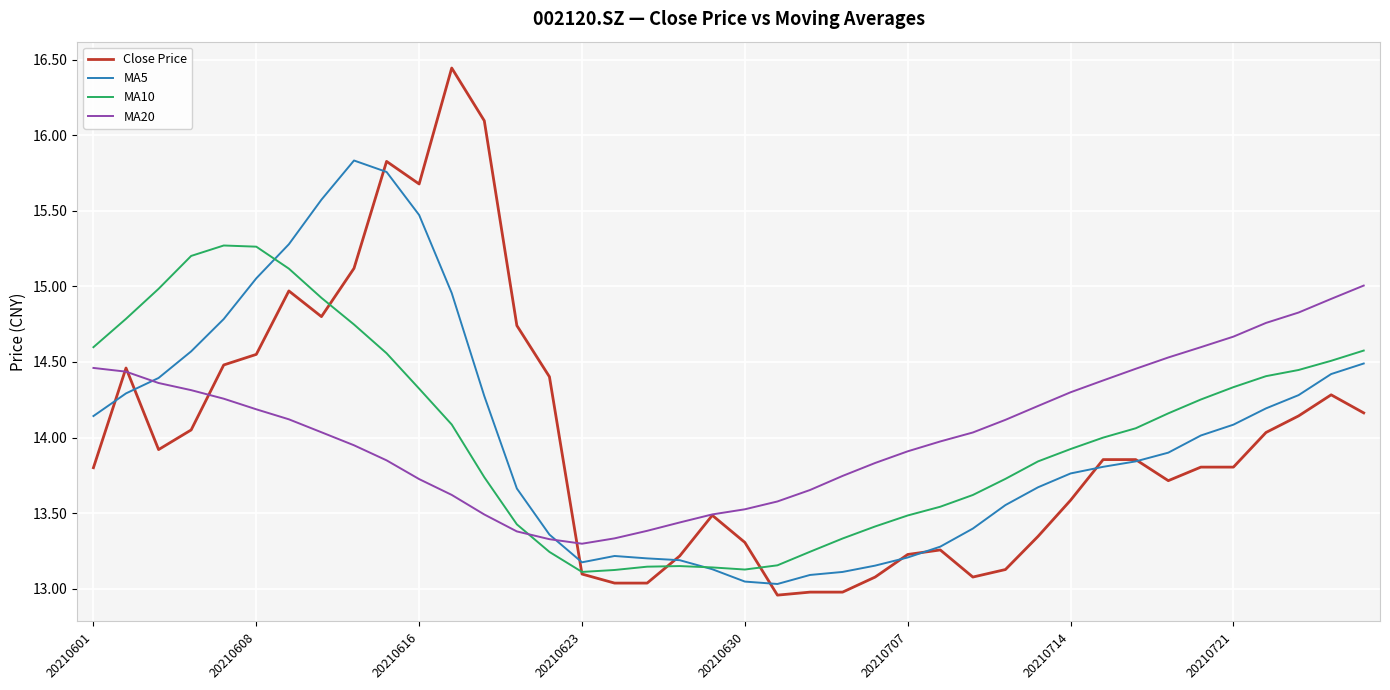

Rank the series by their maximum value, from highest to lowest.

Close Price, MA5, MA10, MA20